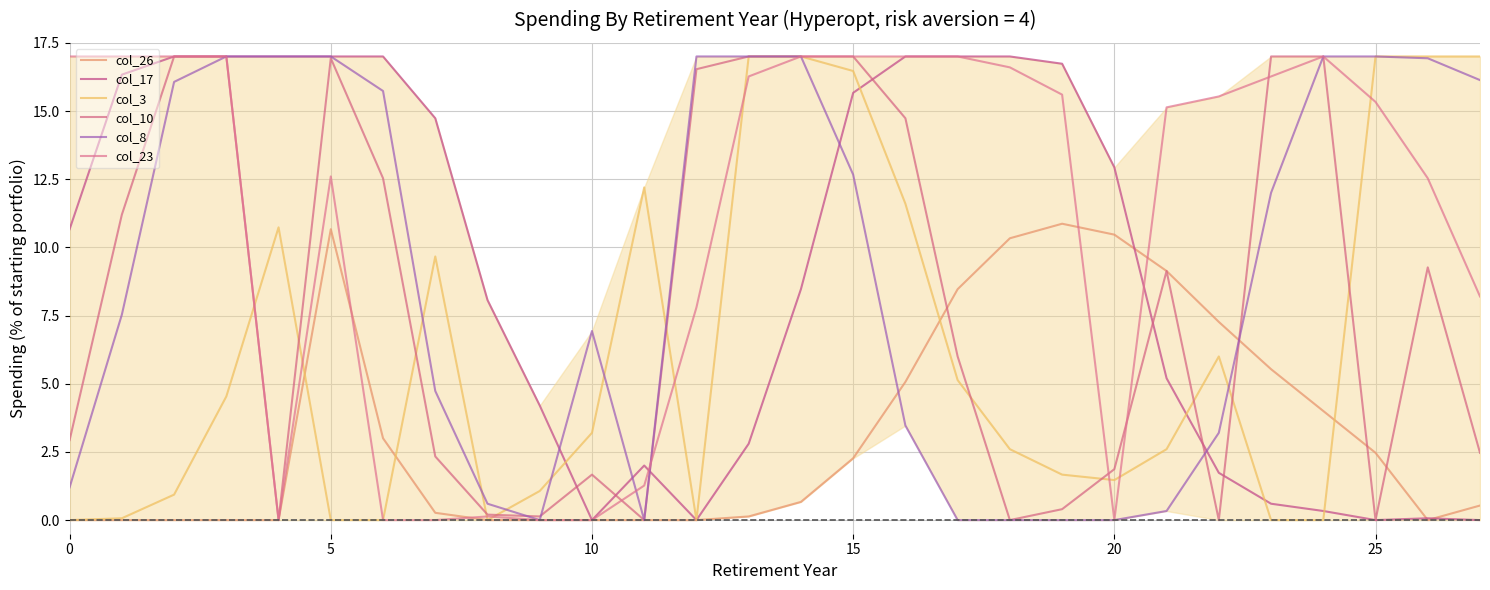

At which category is the sum across all series the highest?

15